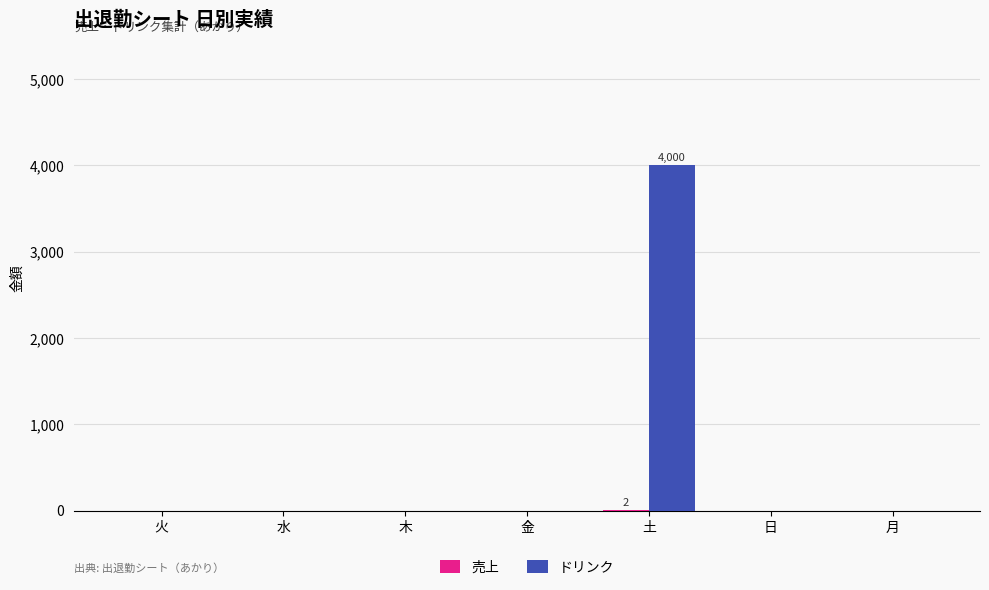

The ドリンク series shows 0 at 火. True or false?

True